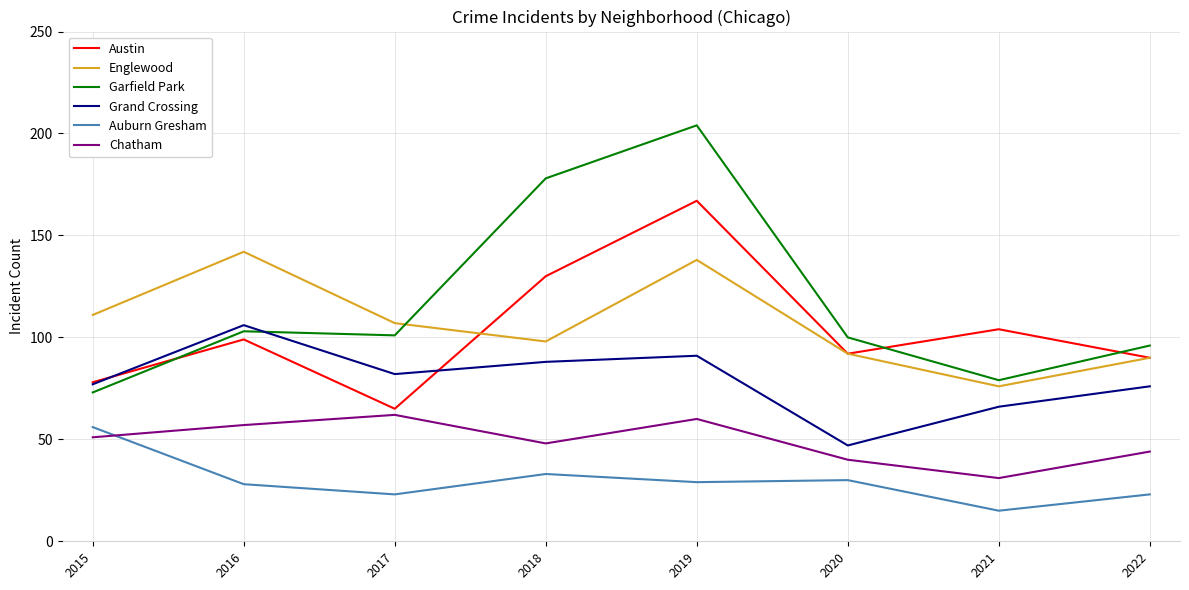

What are all the series names shown in the legend?

Austin, Englewood, Garfield Park, Grand Crossing, Auburn Gresham, Chatham